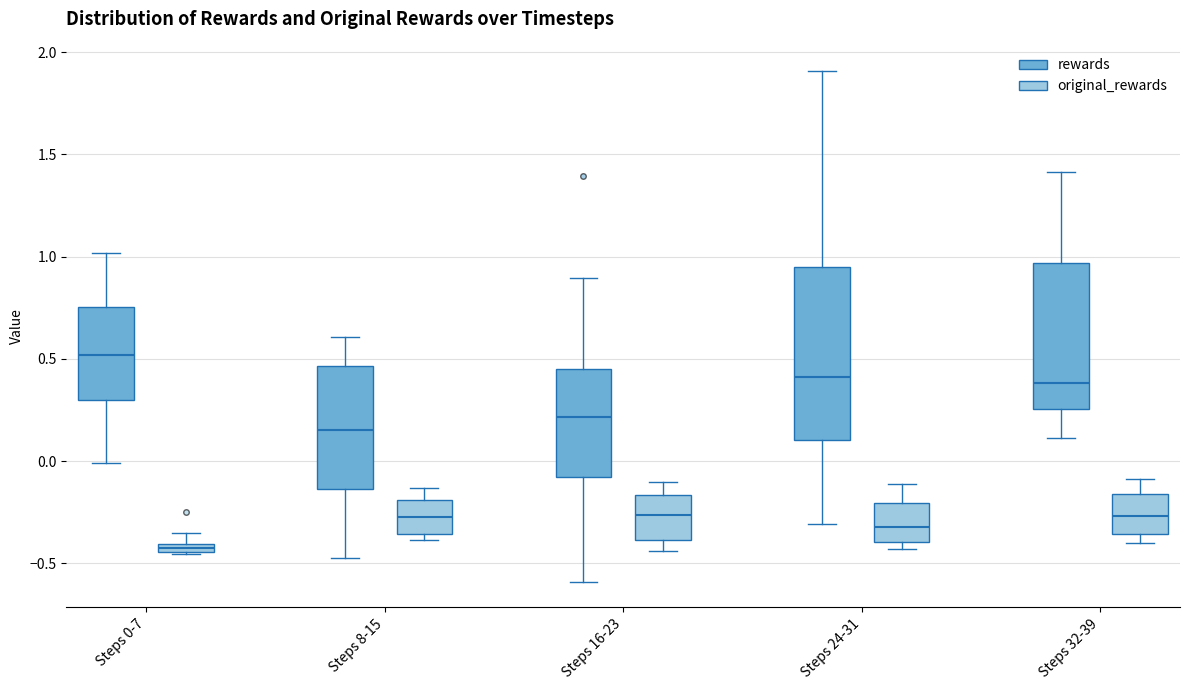

Which box's median line is the highest?

Steps 0-7 (rewards)